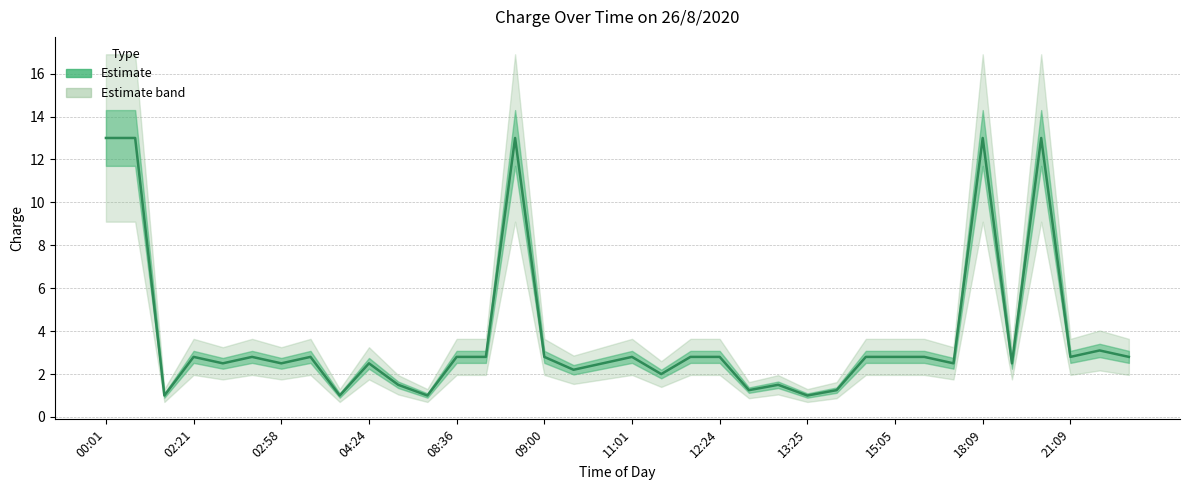

Is this an area chart (filled region under the line)?

No